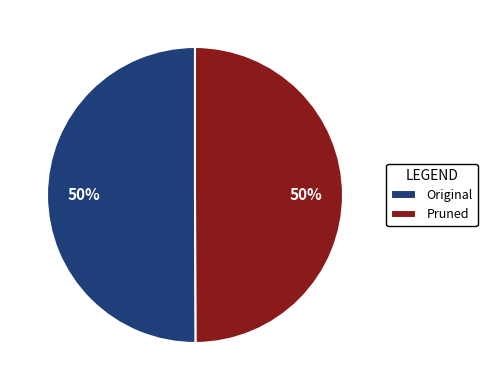

The Original slice represents 57% of the pie. True or false?

False